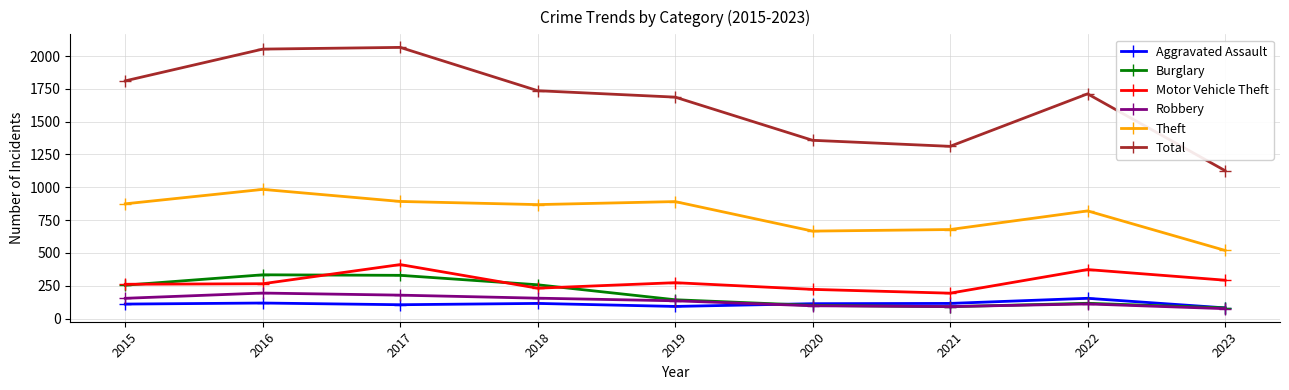

Is it true that Motor Vehicle Theft equals 113 at 2021?

False